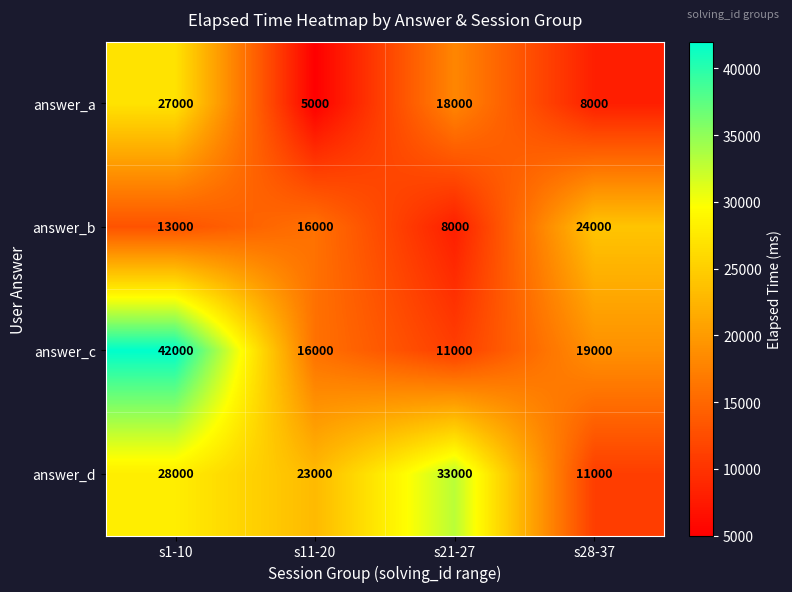

What is the difference between the maximum and second lowest values in the answer_c series?

26000